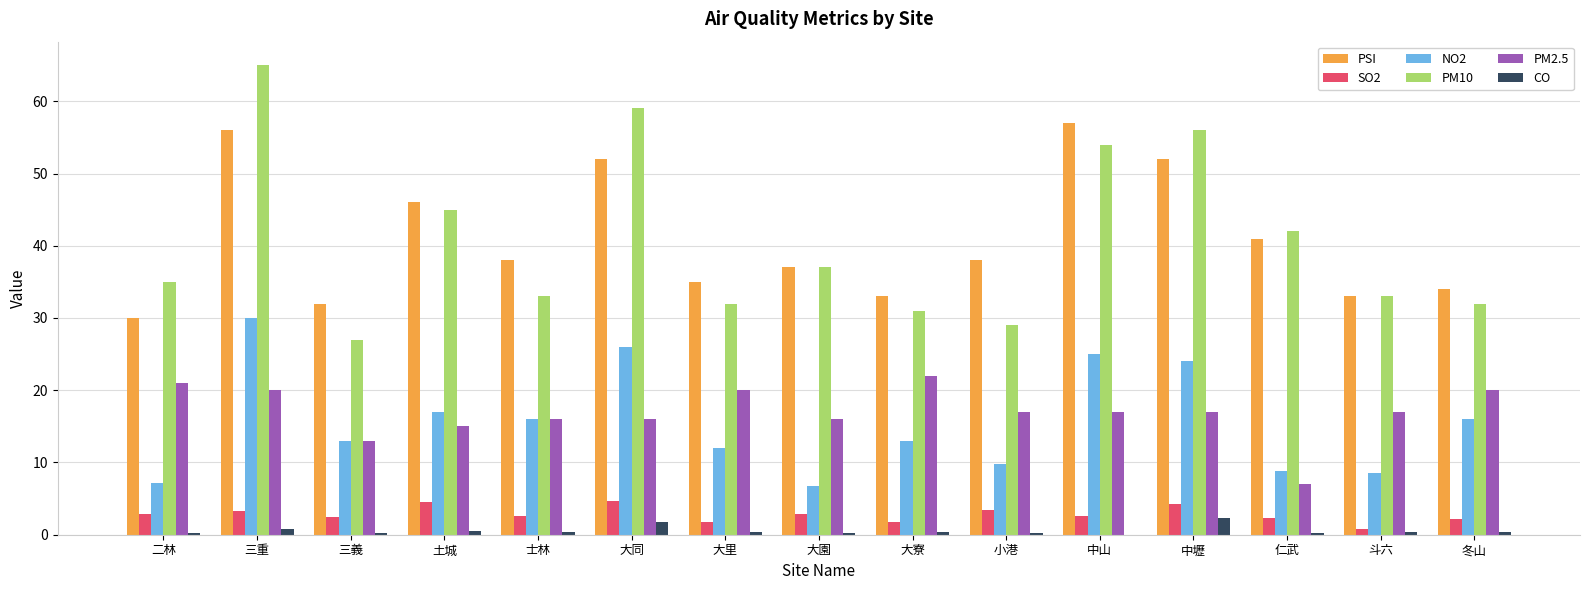

Is the value of PSI at 中壢 greater than the value of CO at 土城?

Yes